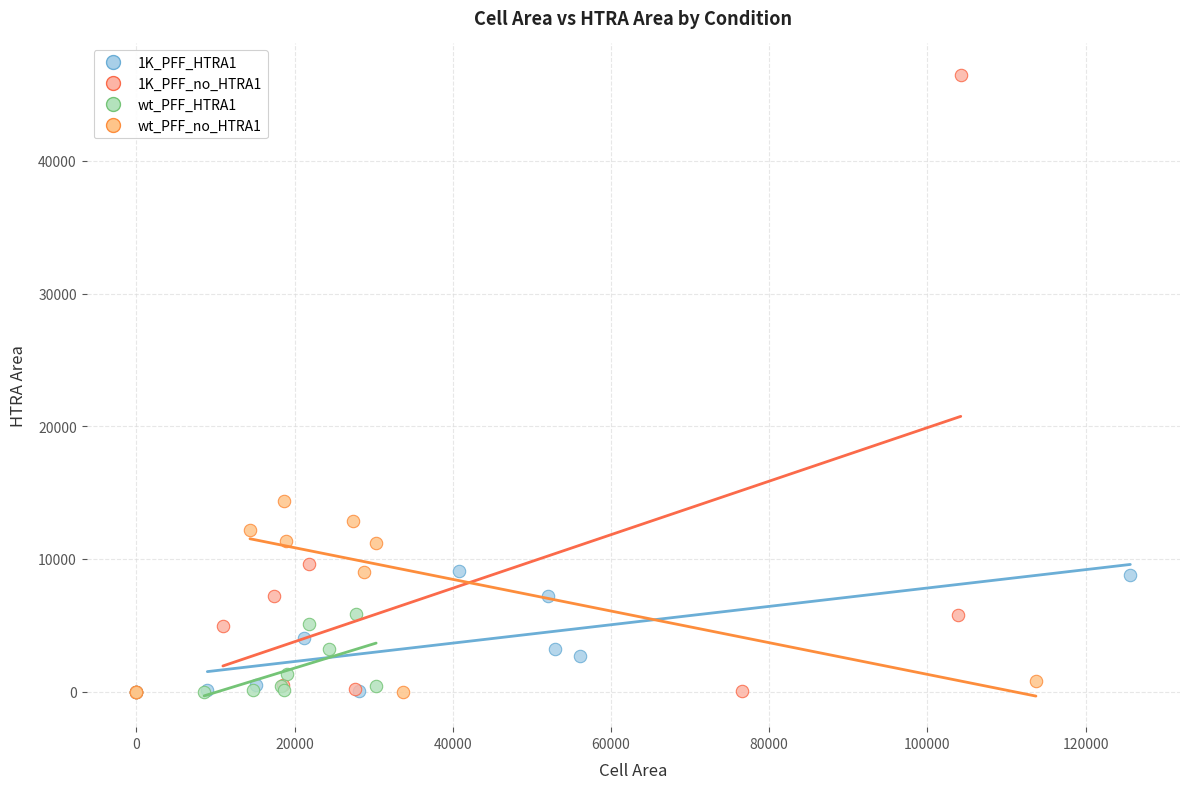

Which series has the largest Y range (max minus min)?

1K_PFF_no_HTRA1